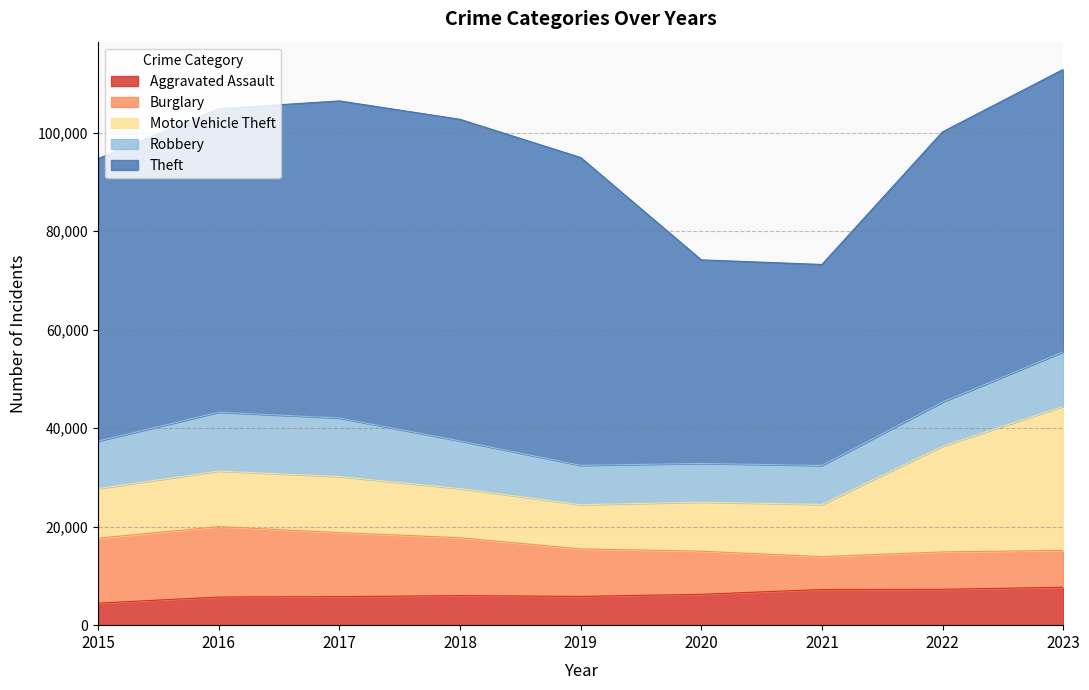

What is the difference between the highest and lowest values at 2017?

58593